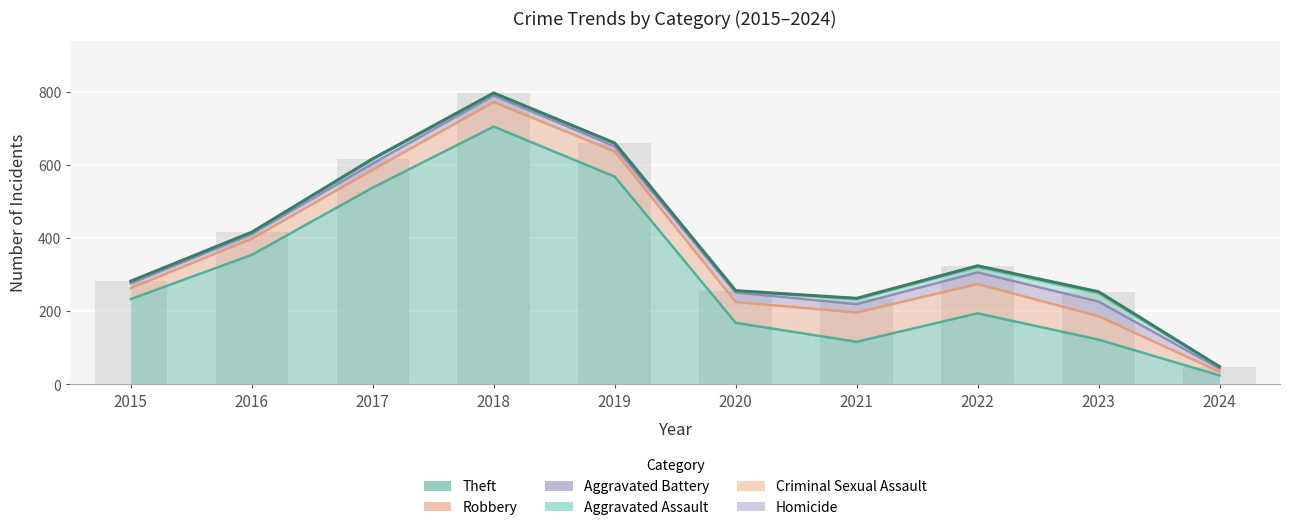

Reading right to left, what are all the values shown in this chart?

Theft: 2024=24	2023=122	2022=194	2021=116	2020=168	2019=568	2018=705	2017=538	2016=354	2015=233
Robbery: 2024=10	2023=64	2022=80	2021=80	2020=57	2019=69	2018=67	2017=49	2016=44	2015=30
Aggravated Battery: 2024=9	2023=40	2022=32	2021=23	2020=26	2019=14	2018=18	2017=17	2016=13	2015=13
Aggravated Assault: 2024=3	2023=22	2022=14	2021=13	2020=4	2019=8	2018=5	2017=12	2016=3	2015=6
Criminal Sexual Assault: 2024=2	2023=3	2022=4	2021=2	2020=0	2019=1	2018=2	2017=1	2016=2	2015=0
Homicide: 2024=0	2023=2	2022=0	2021=1	2020=1	2019=0	2018=0	2017=0	2016=0	2015=0